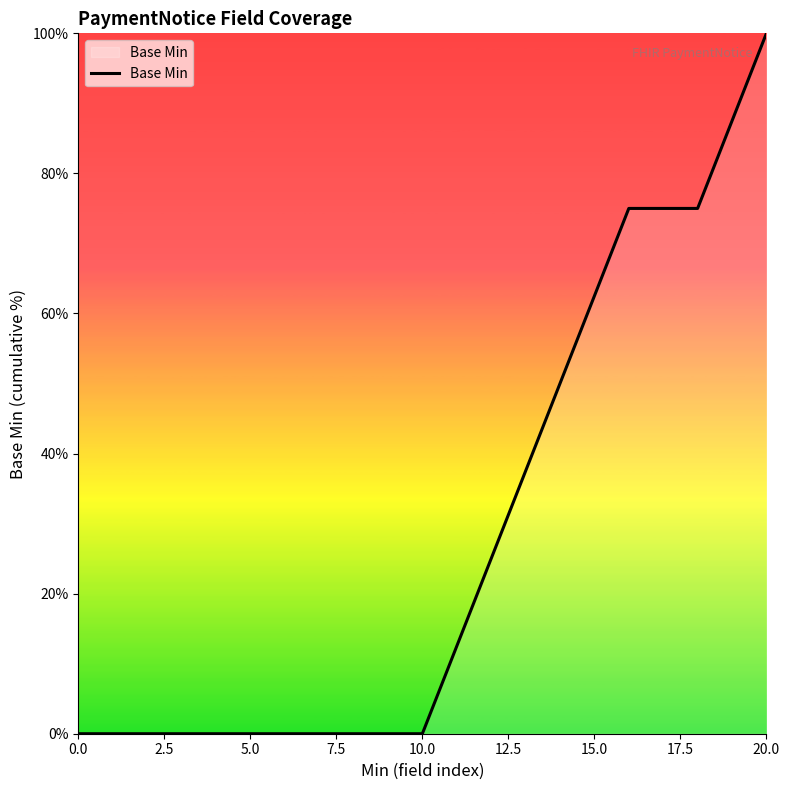

What is the maximum value shown in the chart?

100.0